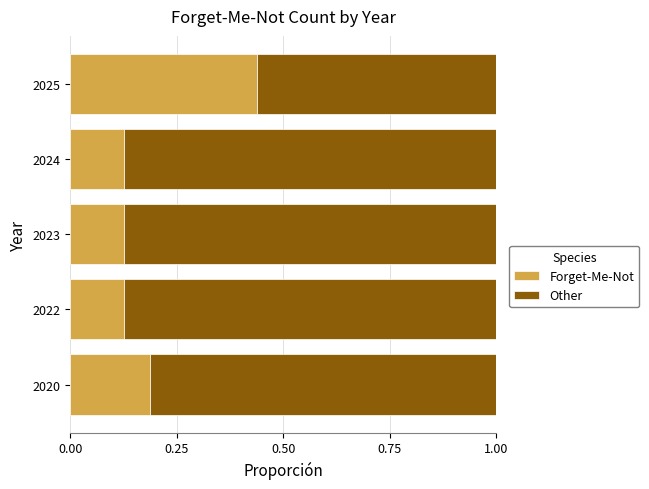

What is the difference between the maximum and minimum values in the Forget-Me-Not series?

0.3